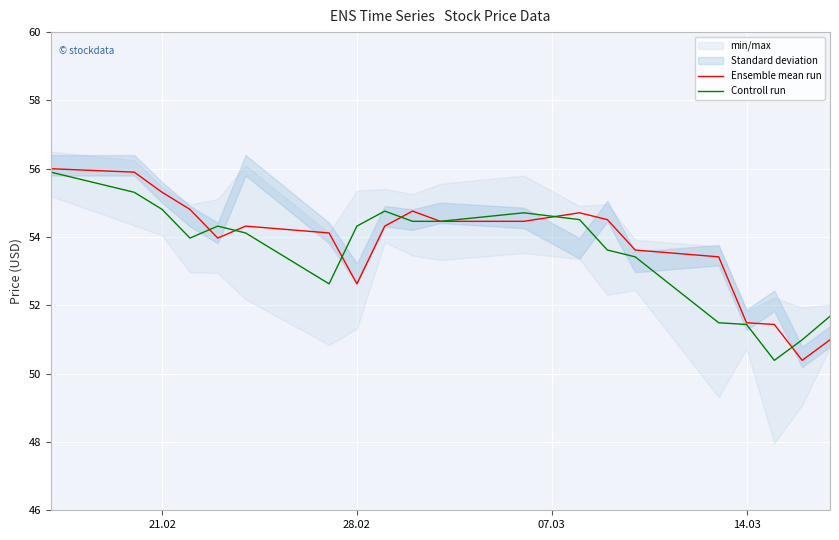

Count the number of data series in this chart.

2